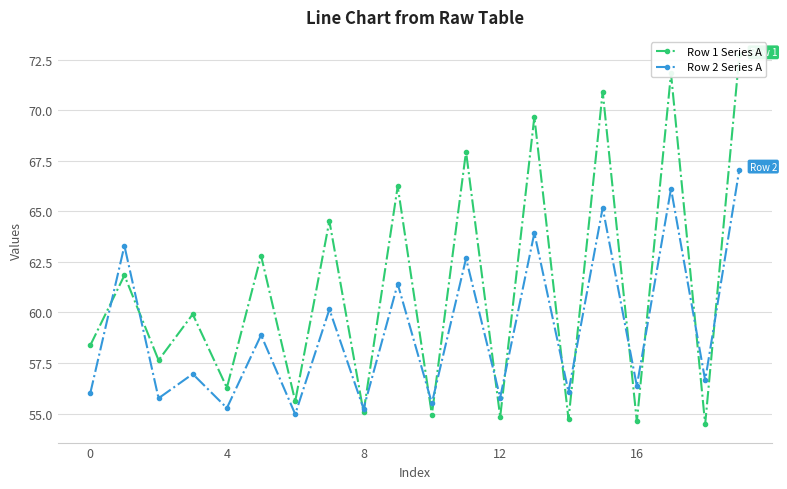

Which category has the lowest value in the Row 1 Series A series?

18